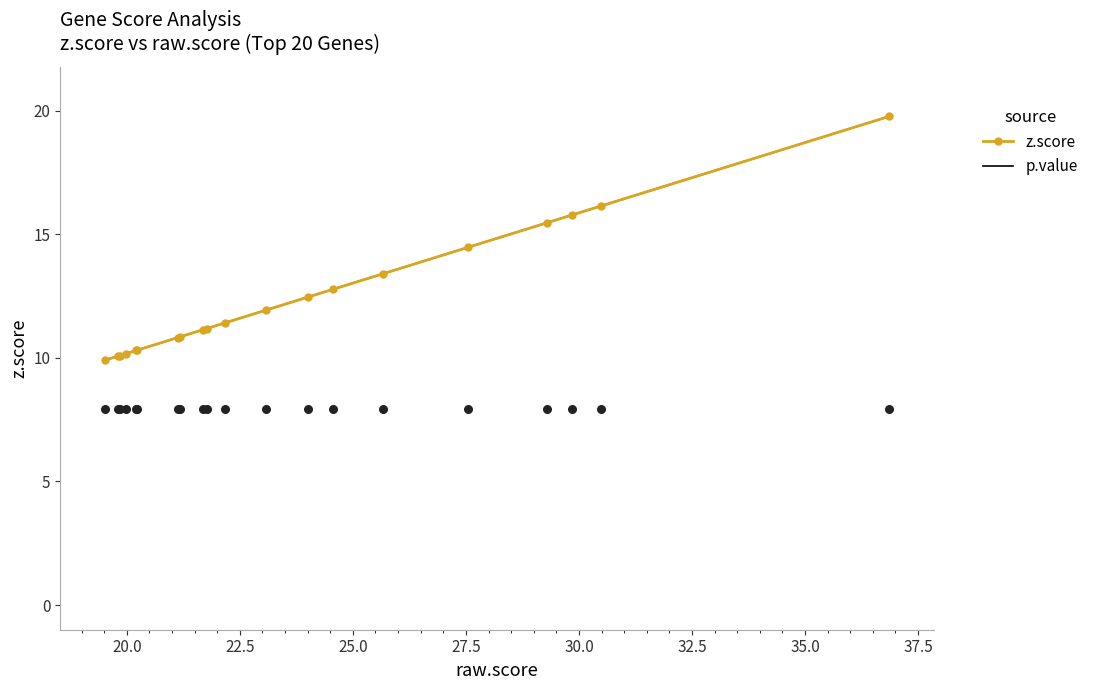

What is the lowest value of the z.score series?

9.9